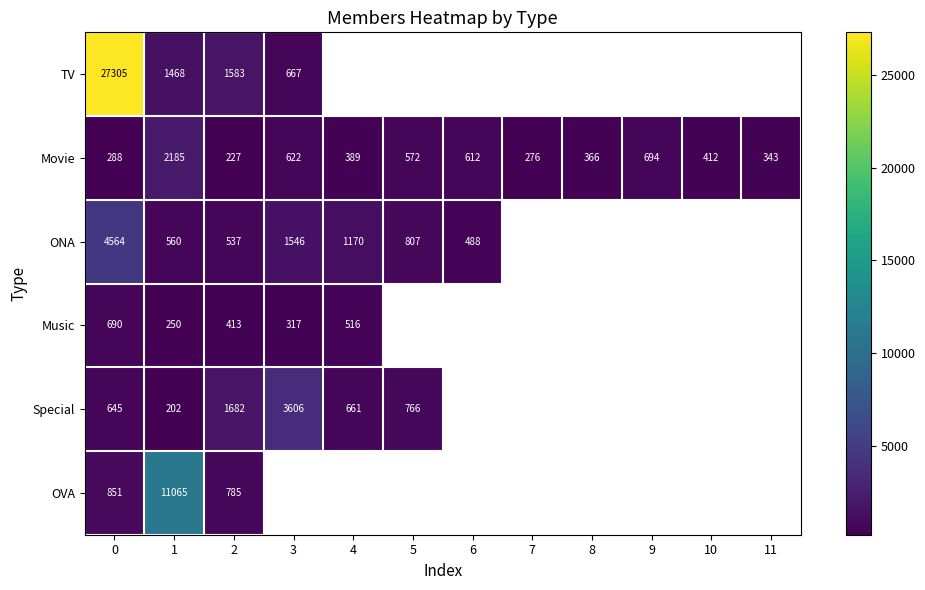

At which label does Movie reach its minimum?

2